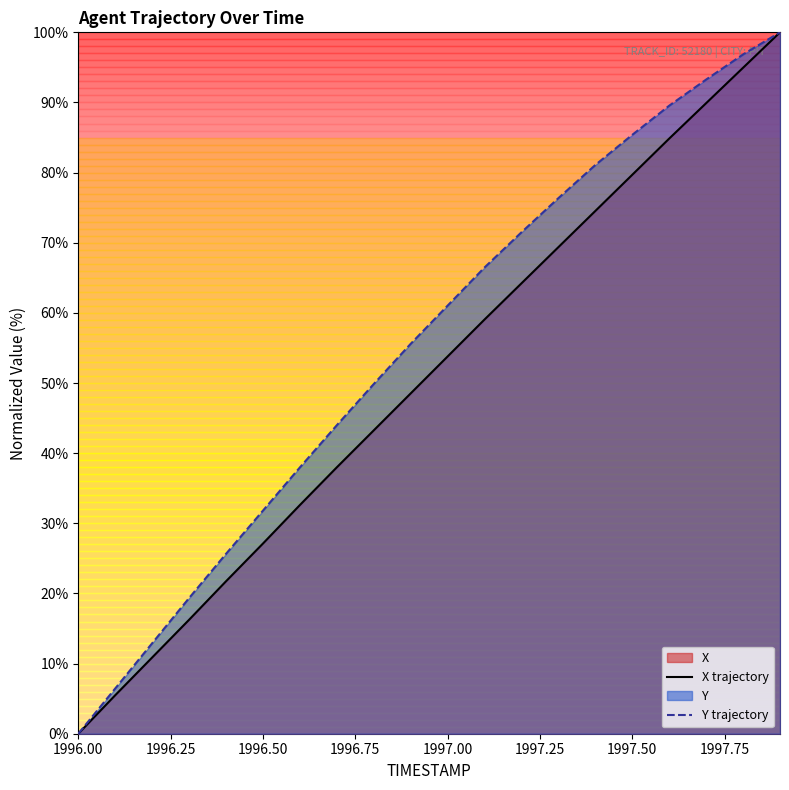

At how many categories does at least one series exceed 4?

19